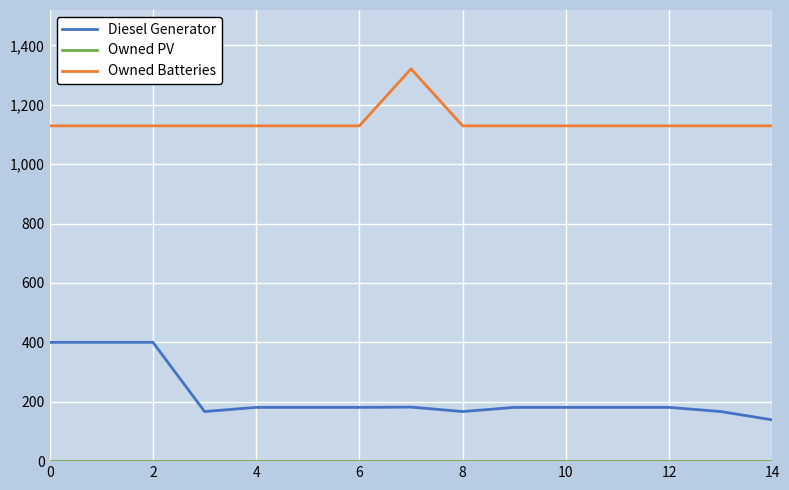

True or false: Diesel Generator and Owned Batteries cross at least once.

False